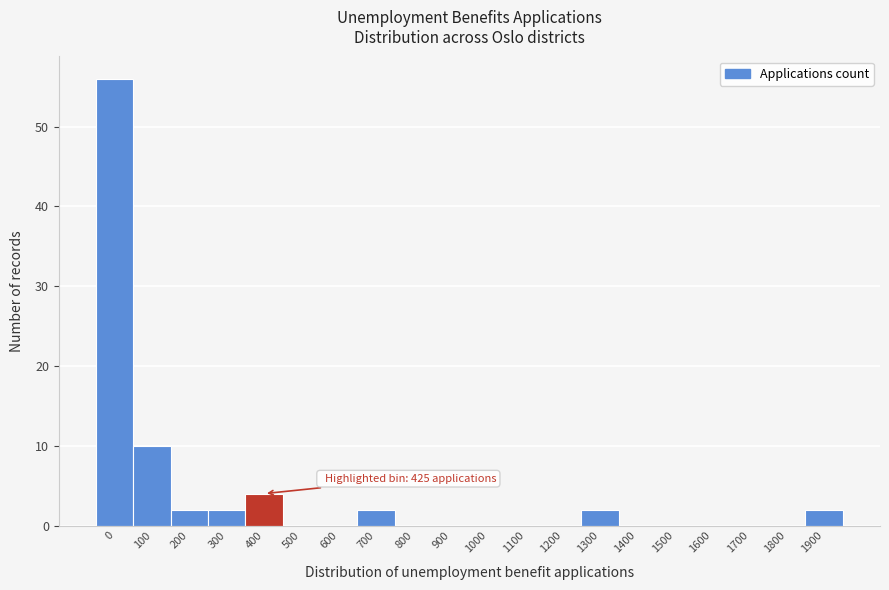

Reading left to right, list all the values displayed in this chart.

0=56	100=10	200=2	300=2	400=4	500=0	600=0	700=2	800=0	900=0	1000=0	1100=0	1200=0	1300=2	1400=0	1500=0	1600=0	1700=0	1800=0	1900=2